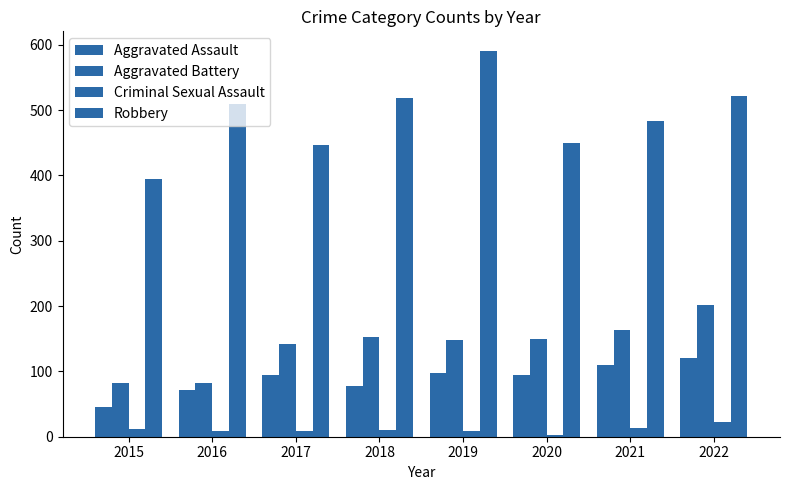

How many data points does each series have?

8